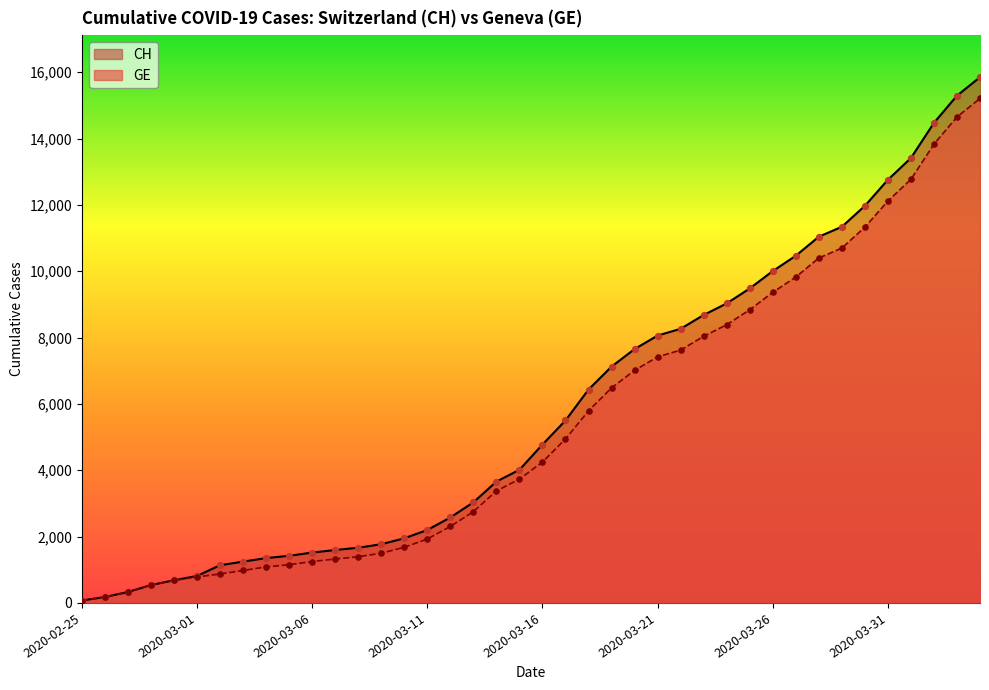

Is the value of CH at 2020-02-25 greater than the value of GE at 2020-03-31?

No